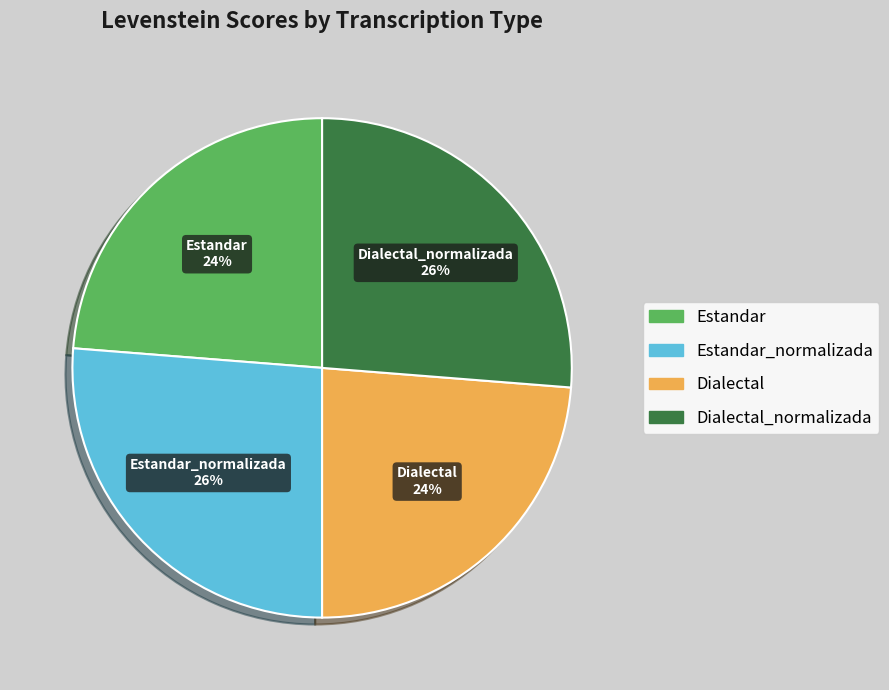

How many slices are in this pie chart?

4